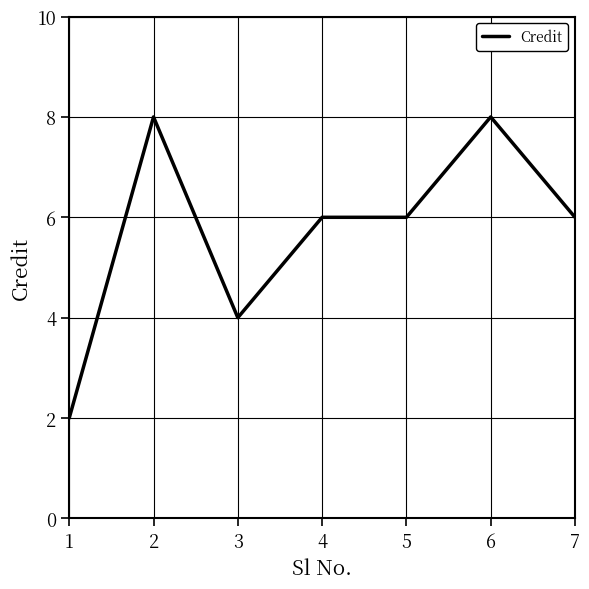

Approximately how many times larger is the value at 6 compared to 2?

1.0